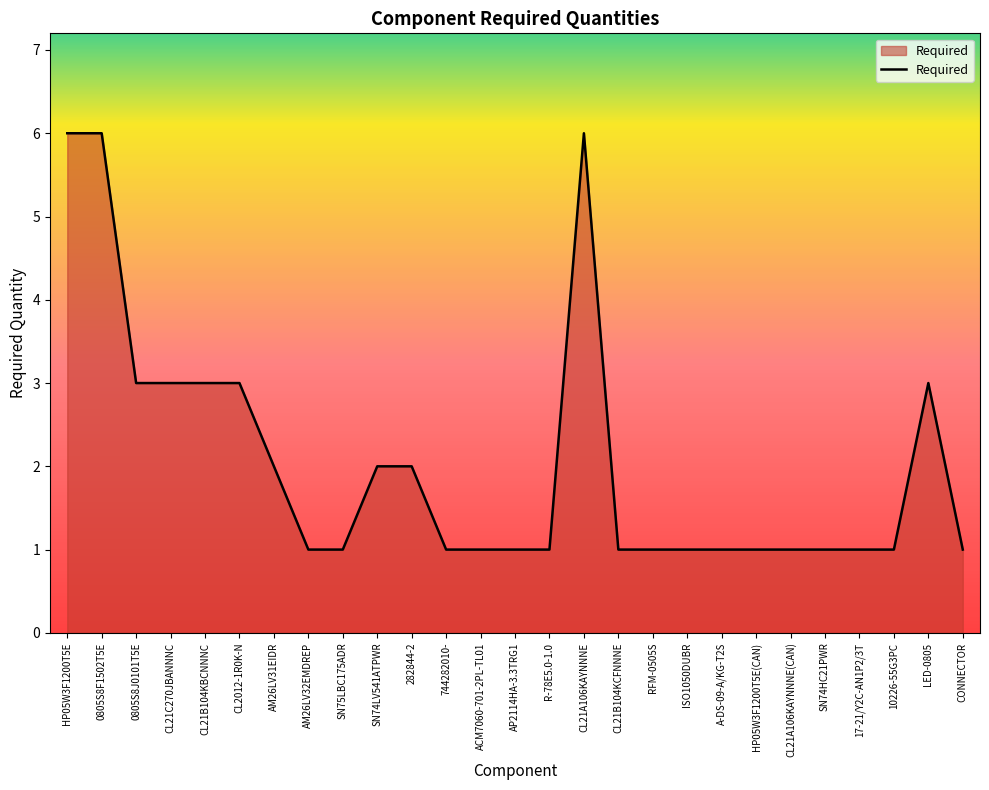

What is the maximum value shown in the chart?

6